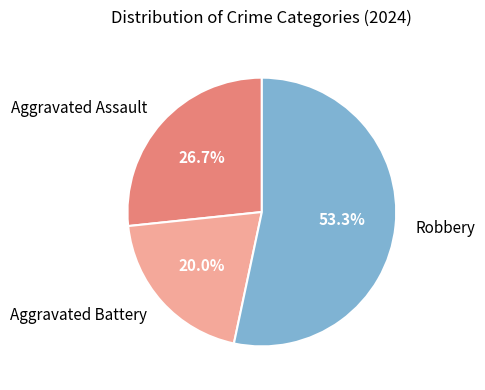

Is it true that Aggravated Assault is 21% of the pie?

False